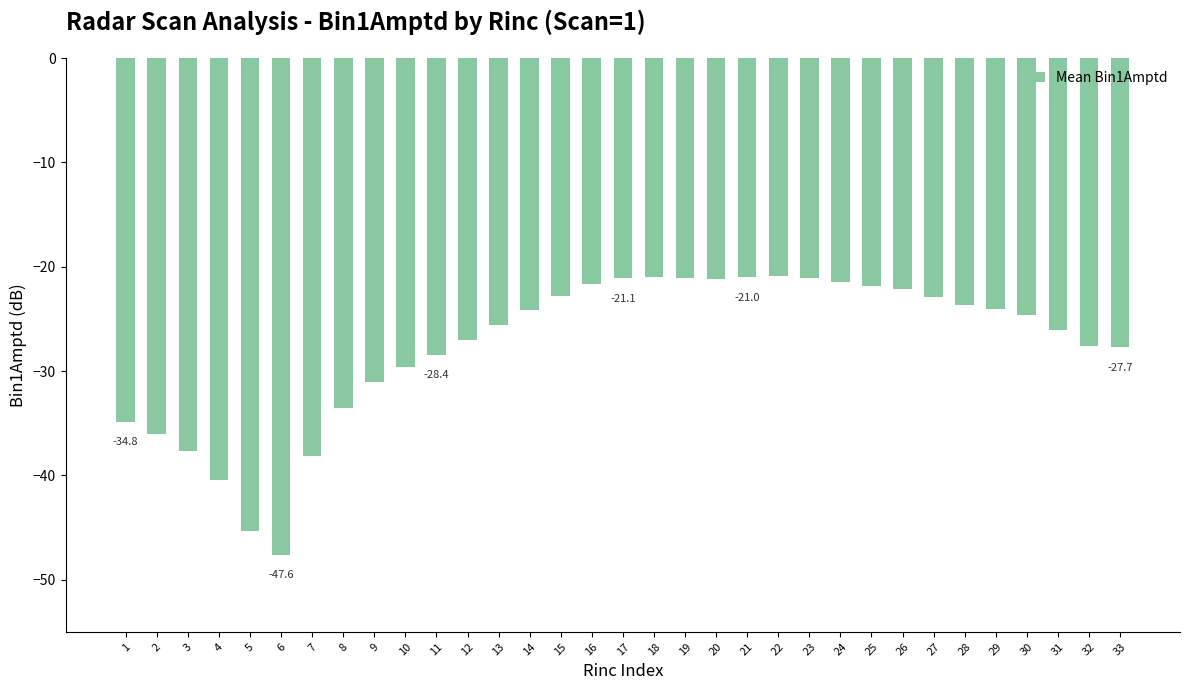

What is the difference between the values at 17 and 8?

12.4